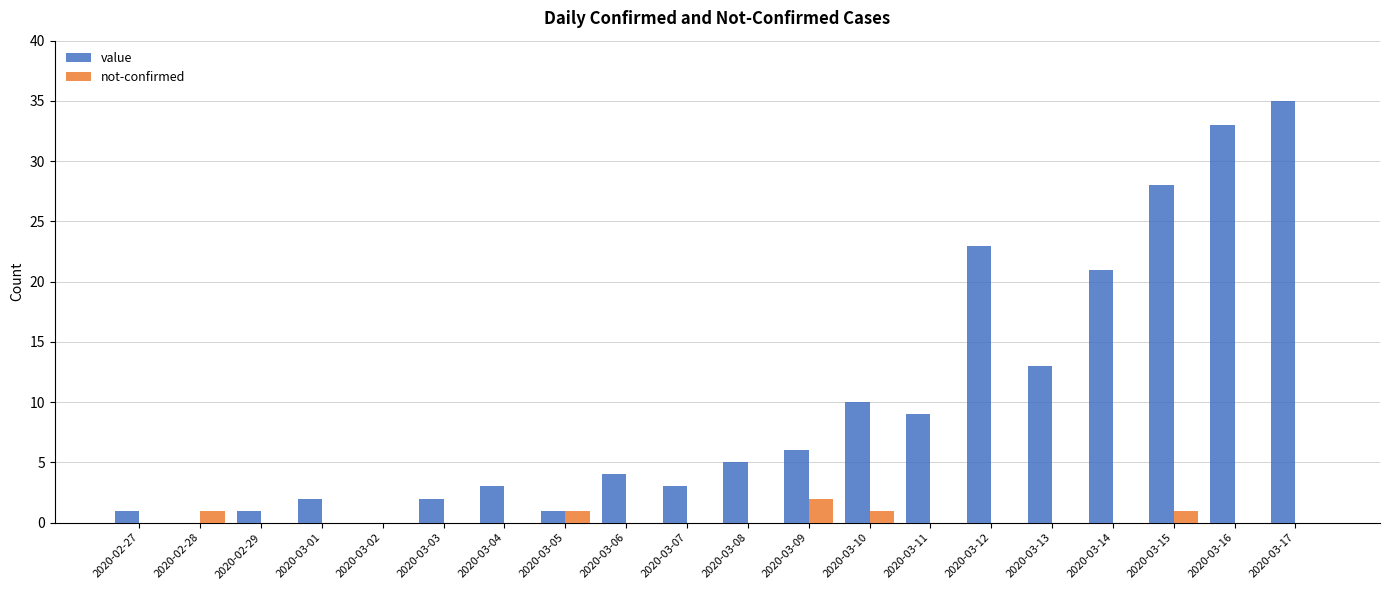

What is the sum of all value values?

200